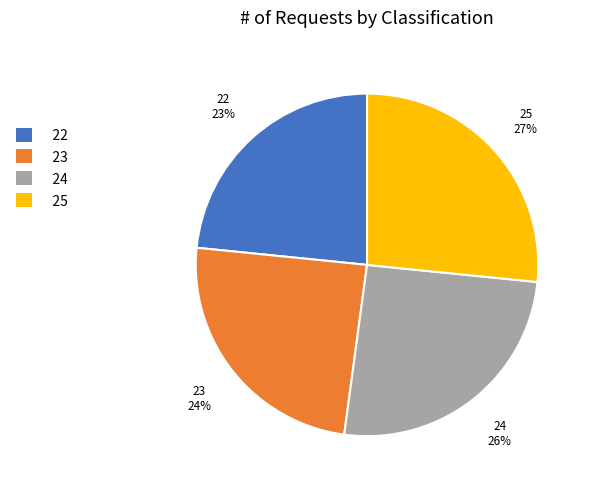

The 23 slice represents 24% of the pie. True or false?

True